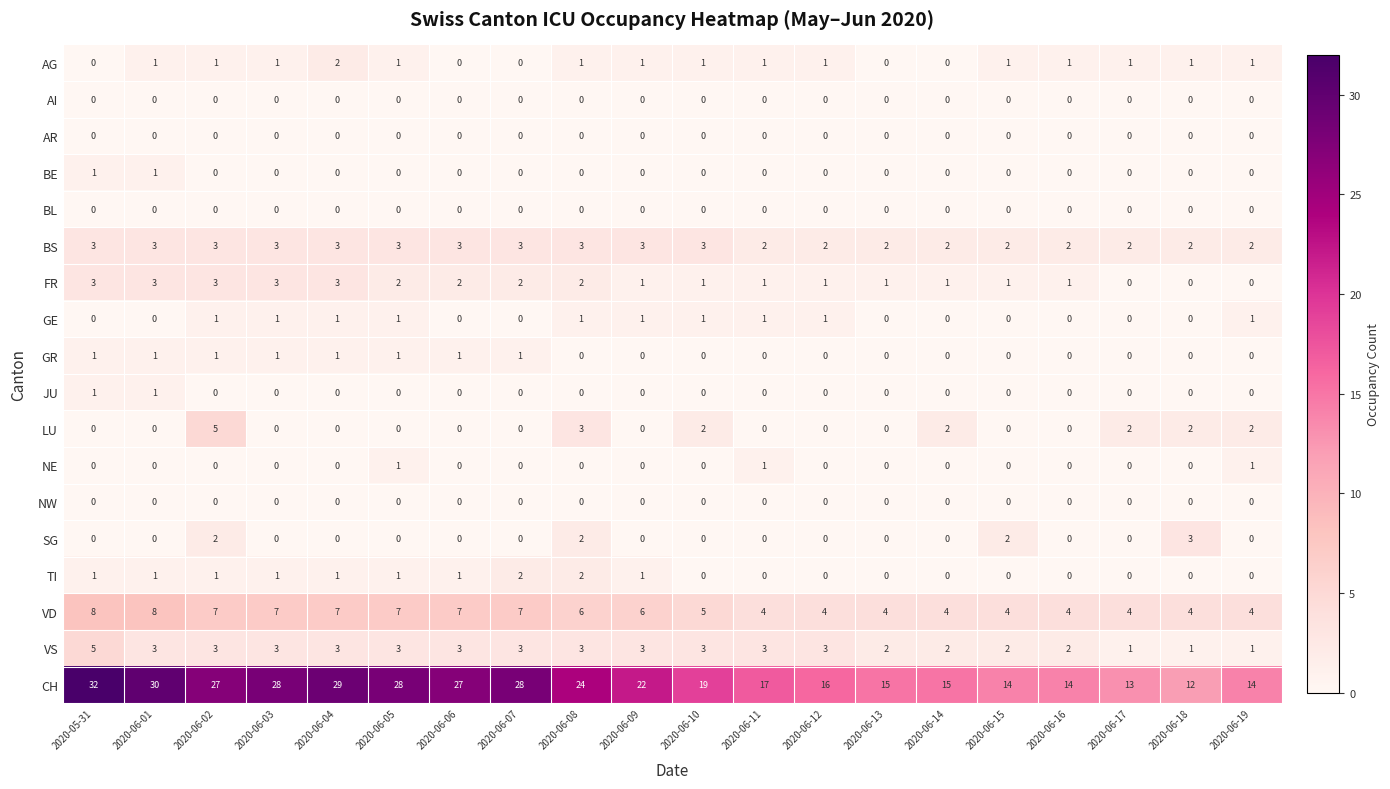

At which category is the sum across all series the highest?

2020-05-31